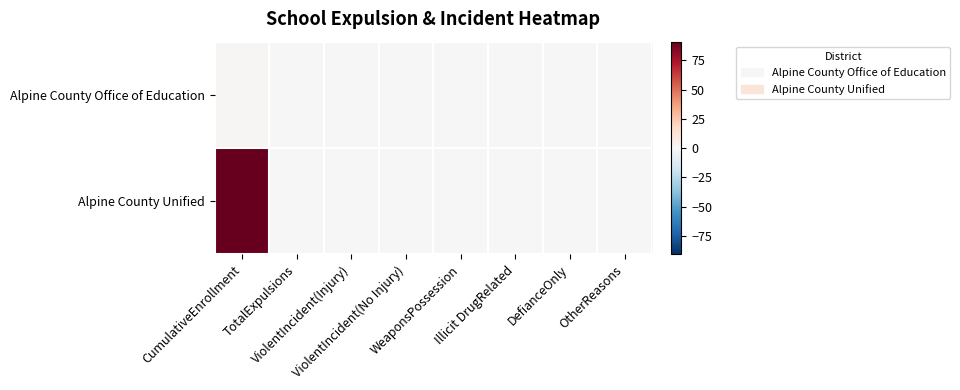

Which series has the largest total across all categories?

Alpine County Unified